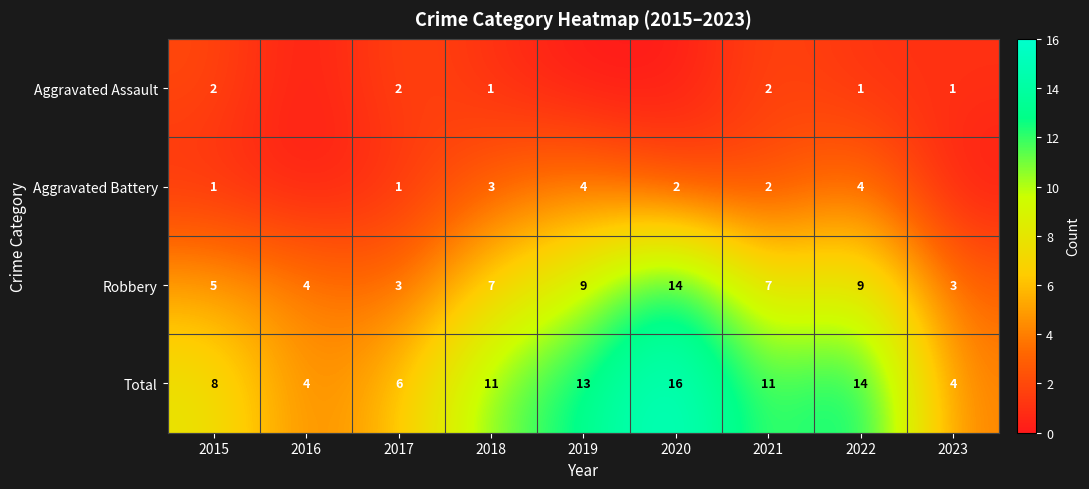

Between 2015 and 2018, which series saw the biggest shift?

Total